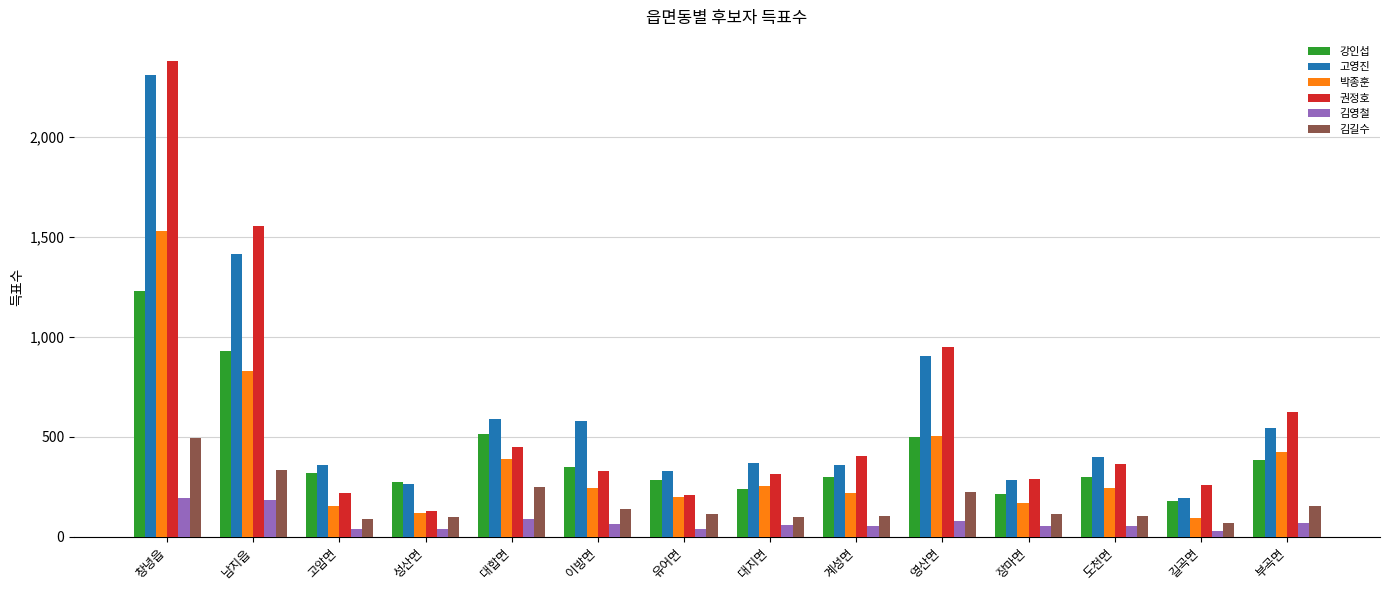

Which category has the lowest value in the 박종훈 series?

길곡면